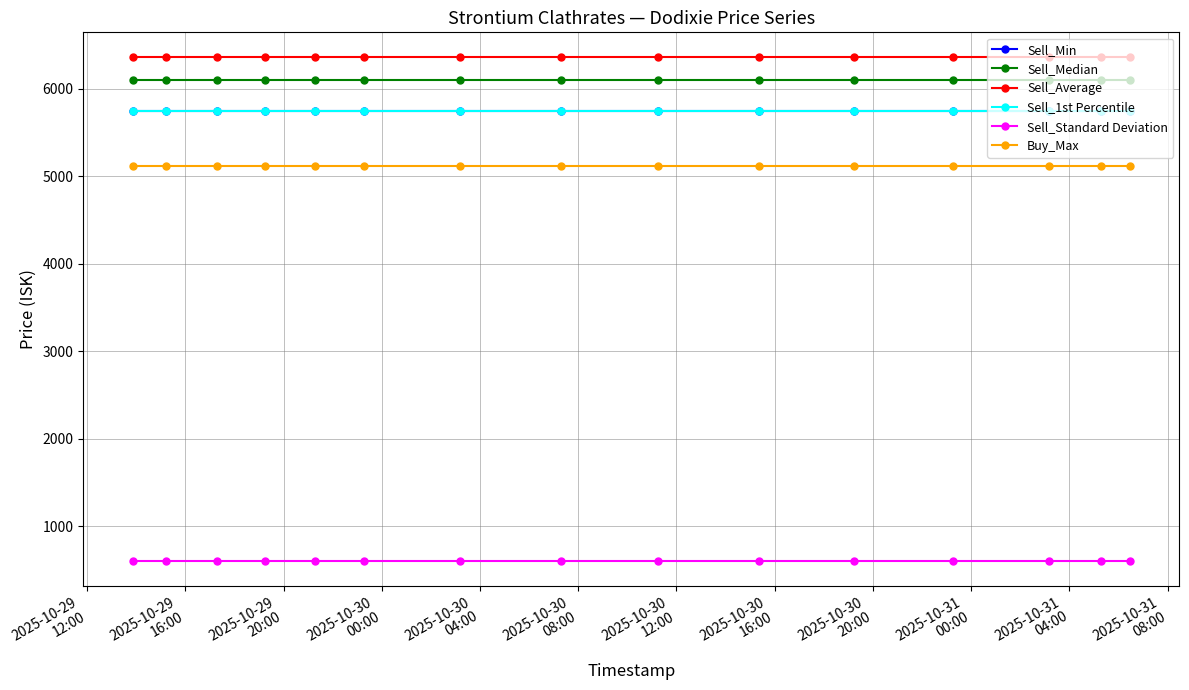

Does the chart have visible grid lines?

Yes